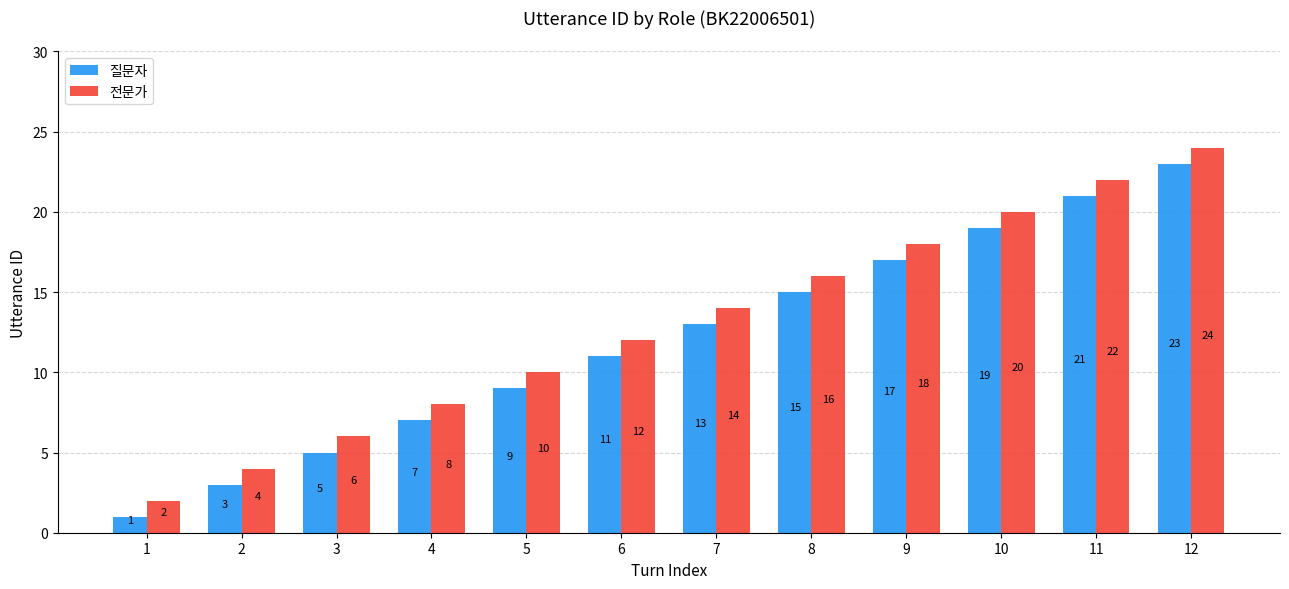

Is it true that 전문가 equals 3 at 7?

False